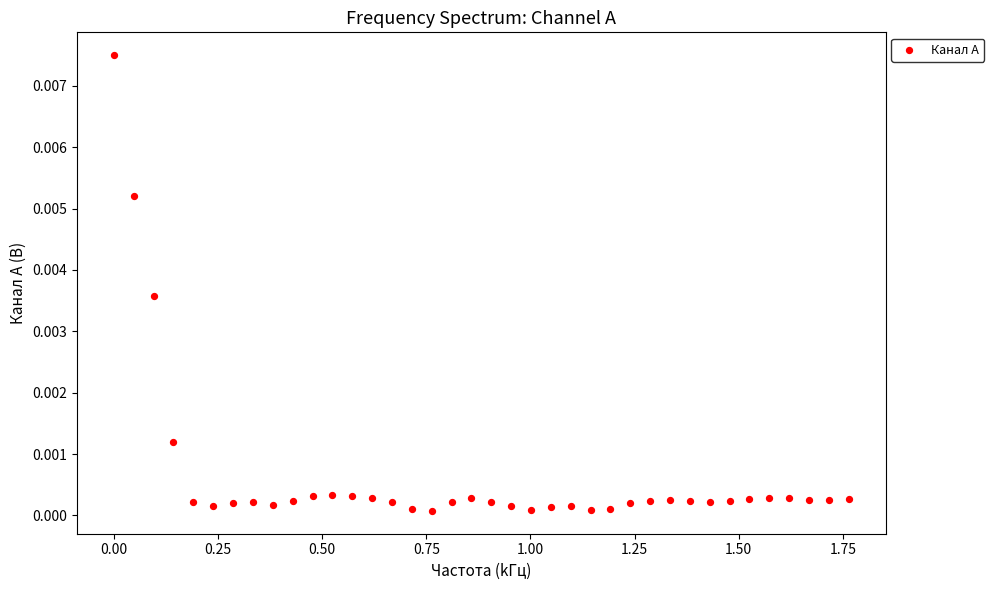

What is the range of X values (max minus min)?

1.8